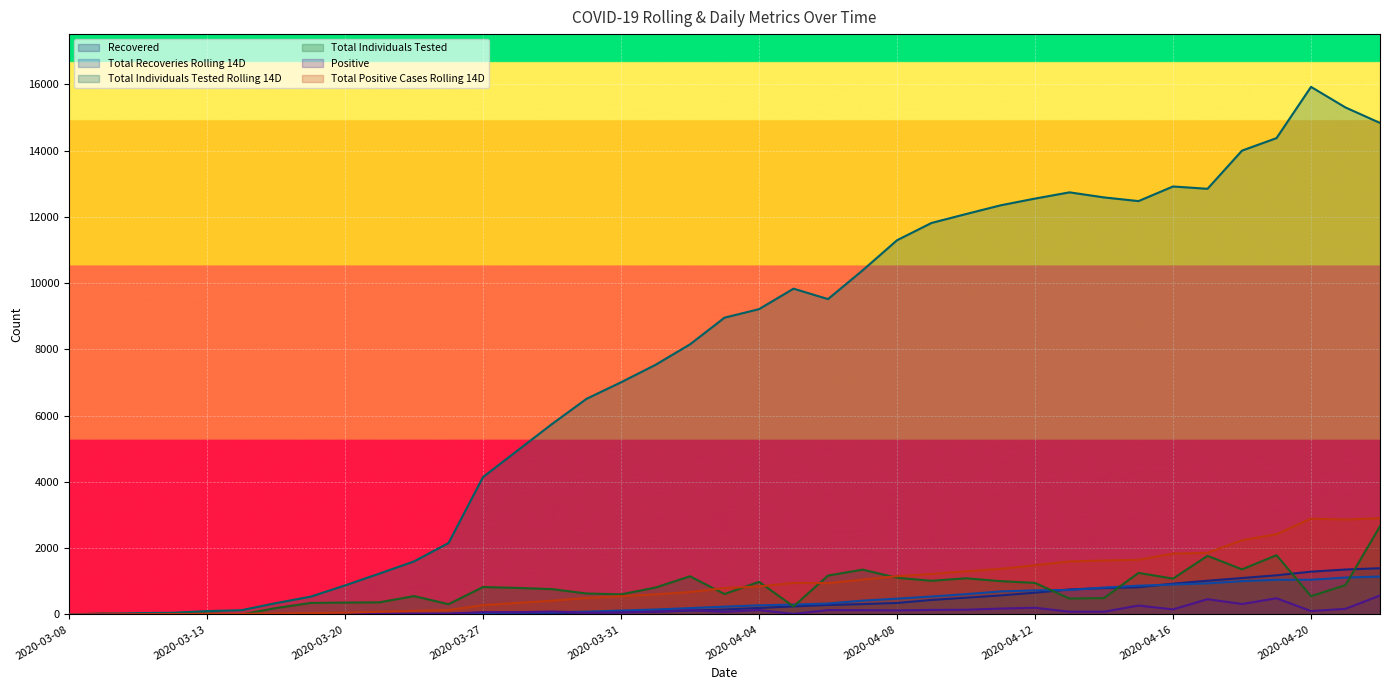

True or false: Total Recoveries Rolling 14D and Total Positive Cases Rolling 14D cross at least once.

False